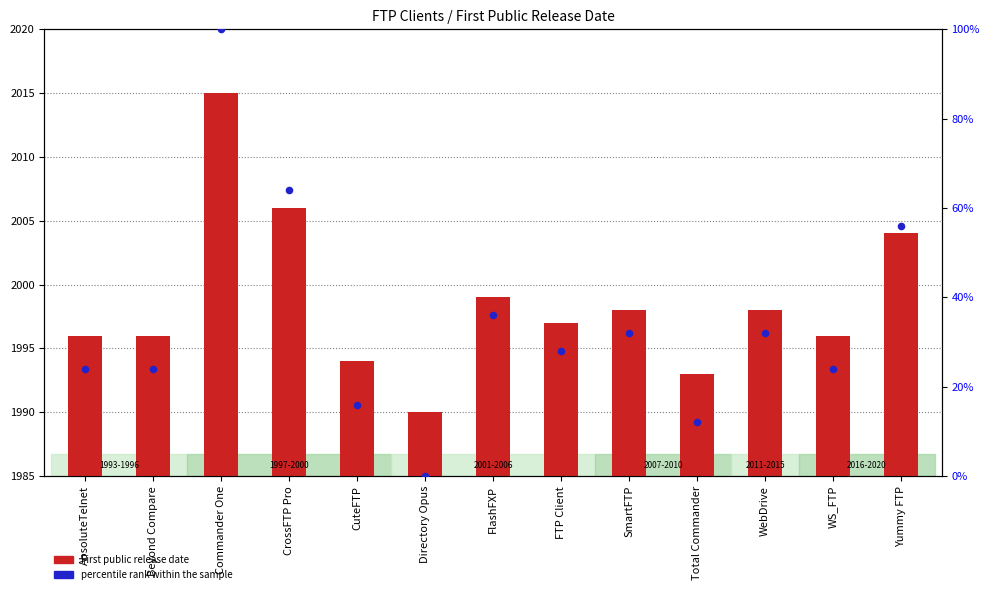

Which series has the largest total across all categories?

First public release date